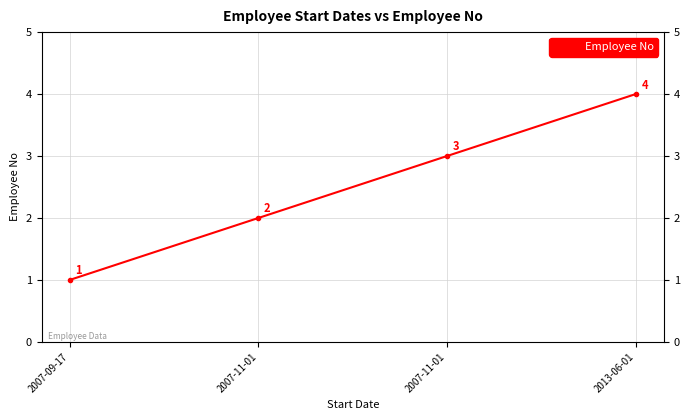

Is it true that the value at 2007-11-01 is 3?

True